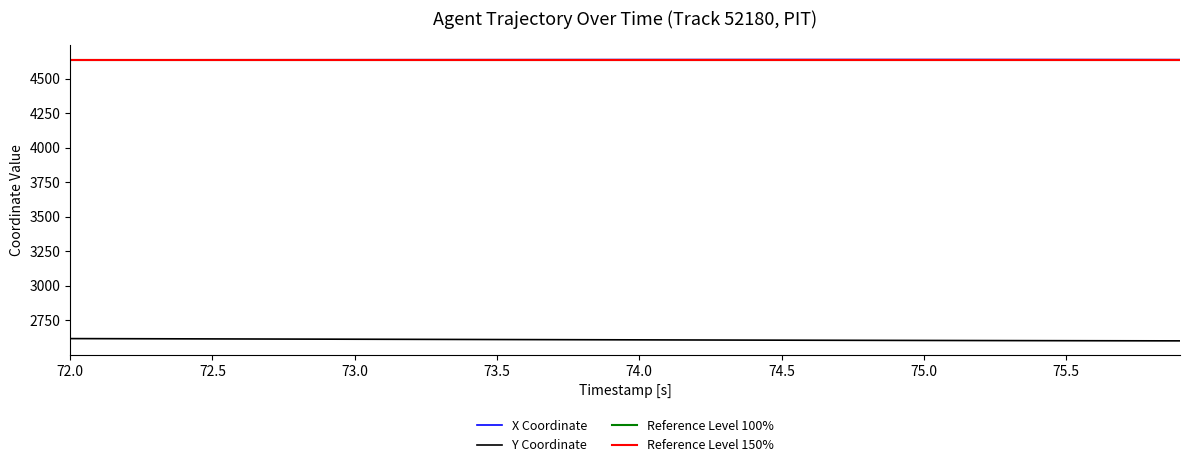

What is the minimum value for X Coordinate?

4636.9